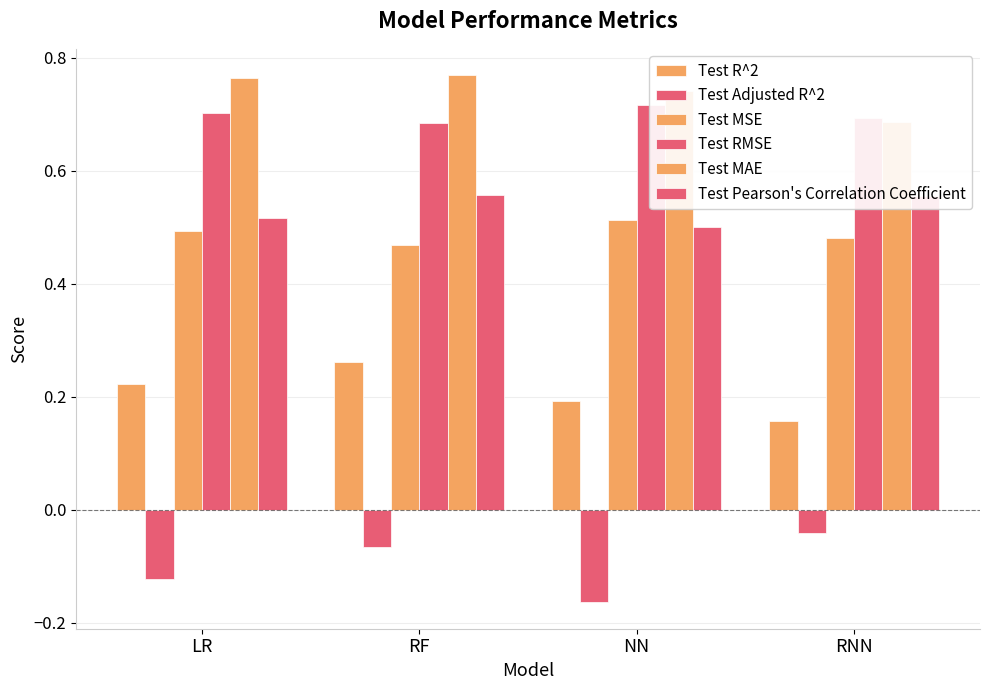

At how many categories does at least one series exceed 0?

4